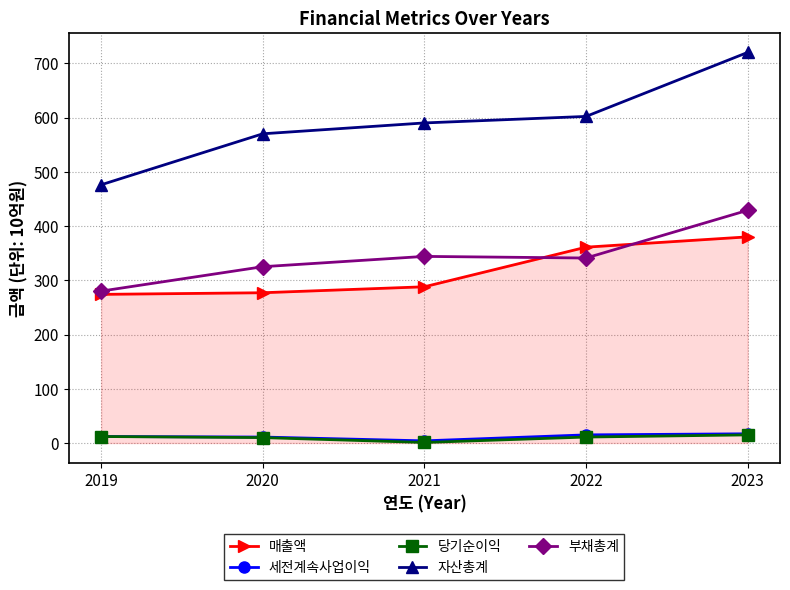

Which series has the widest spread of values?

자산총계